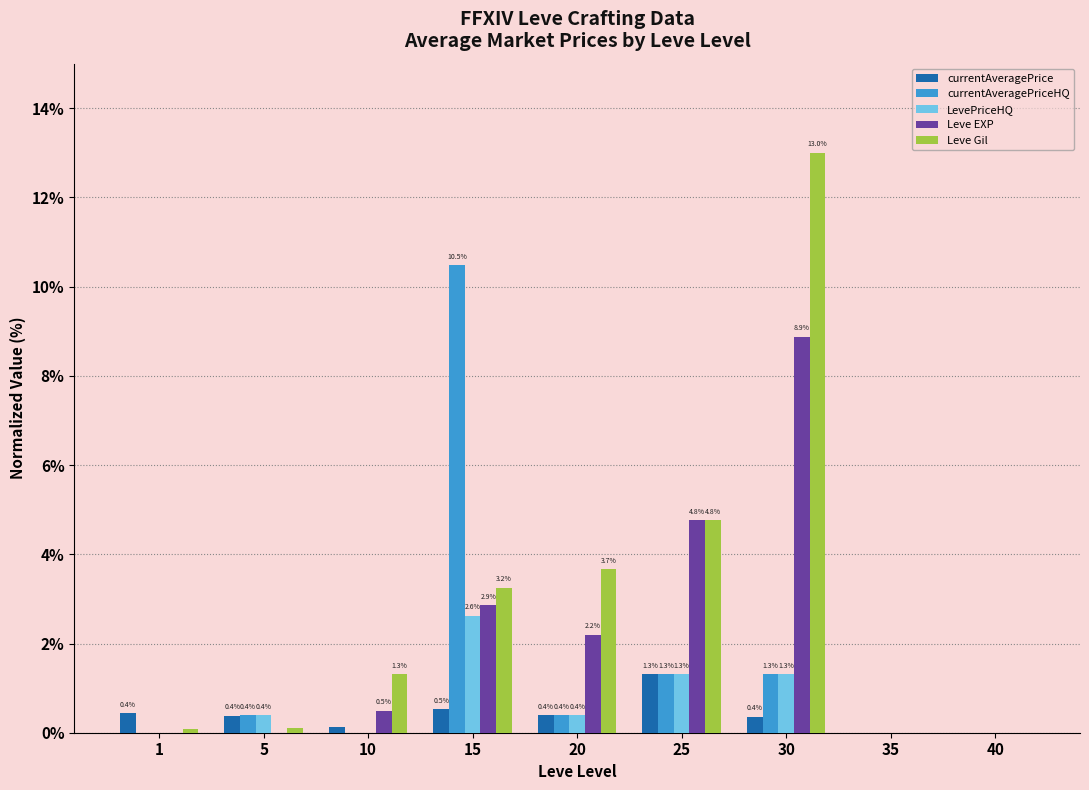

Between 25 and 30, which series saw the biggest shift?

Leve Gil